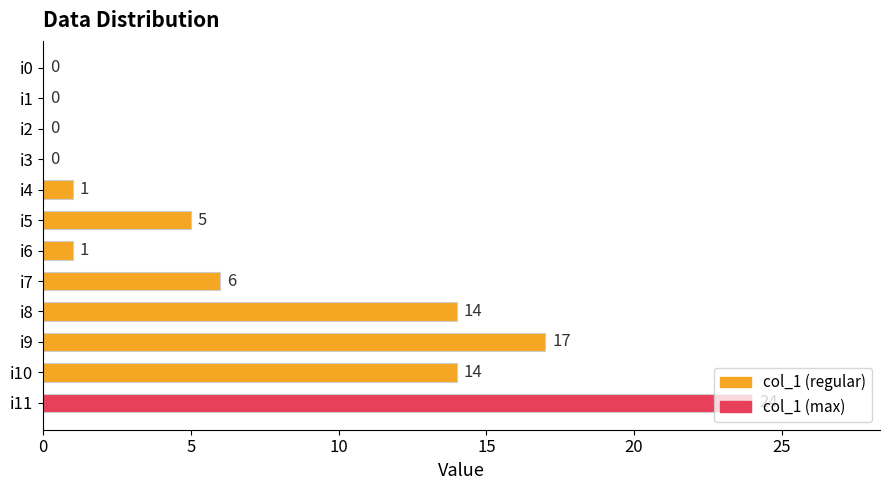

How many categories are shown in the chart?

12